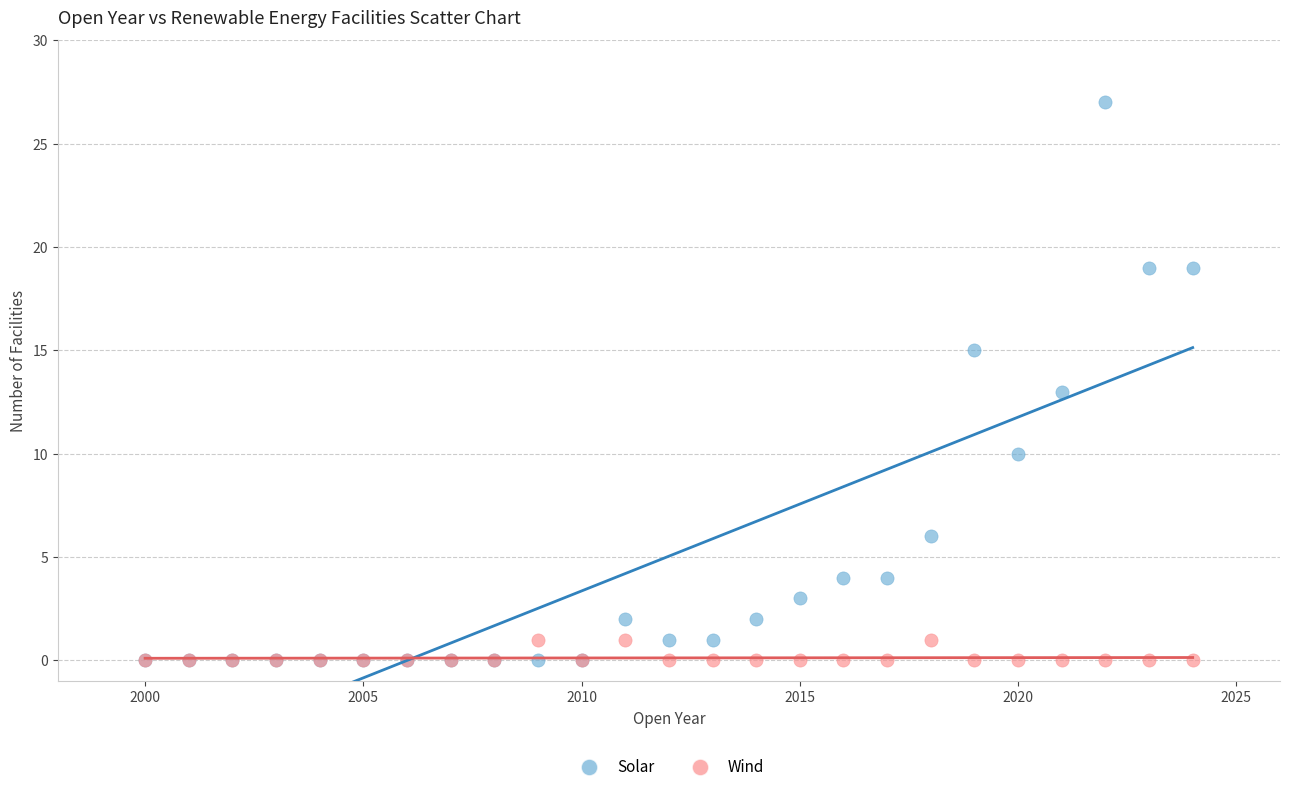

Which series contains the highest Y value?

Solar